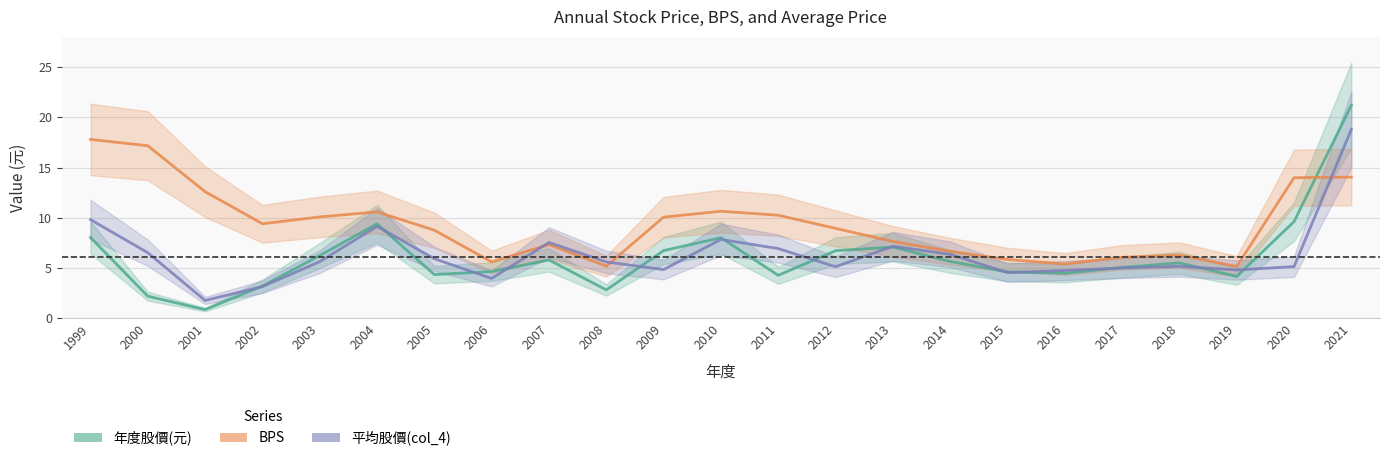

Does the chart display data point markers on the line(s)?

No